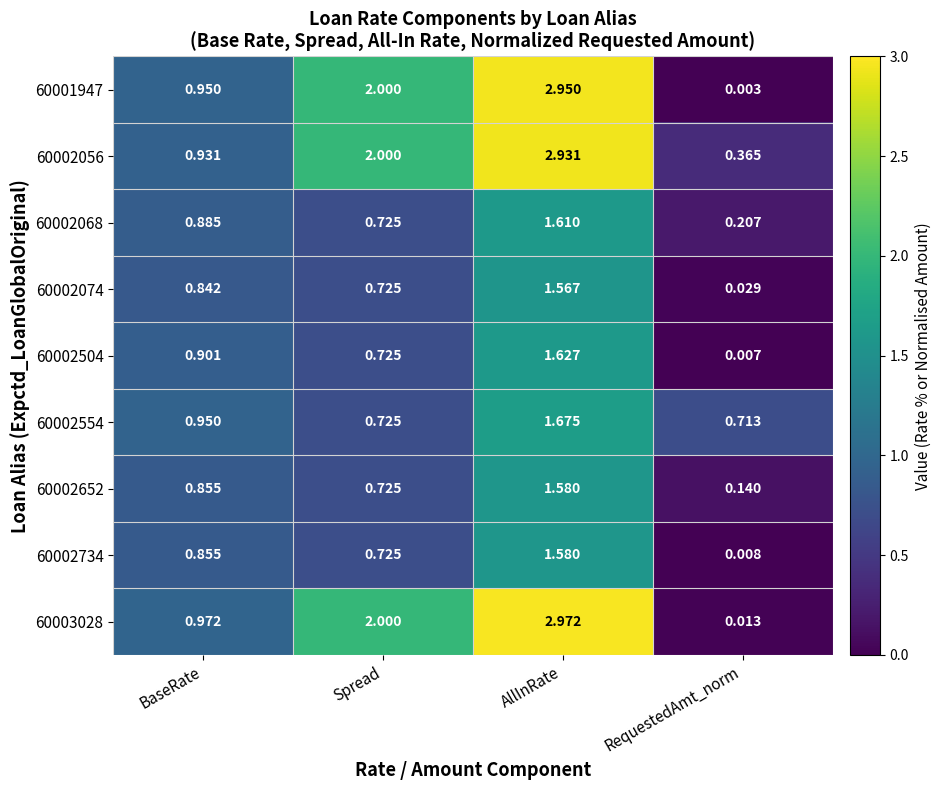

At which category is the sum across all series the highest?

AllInRate